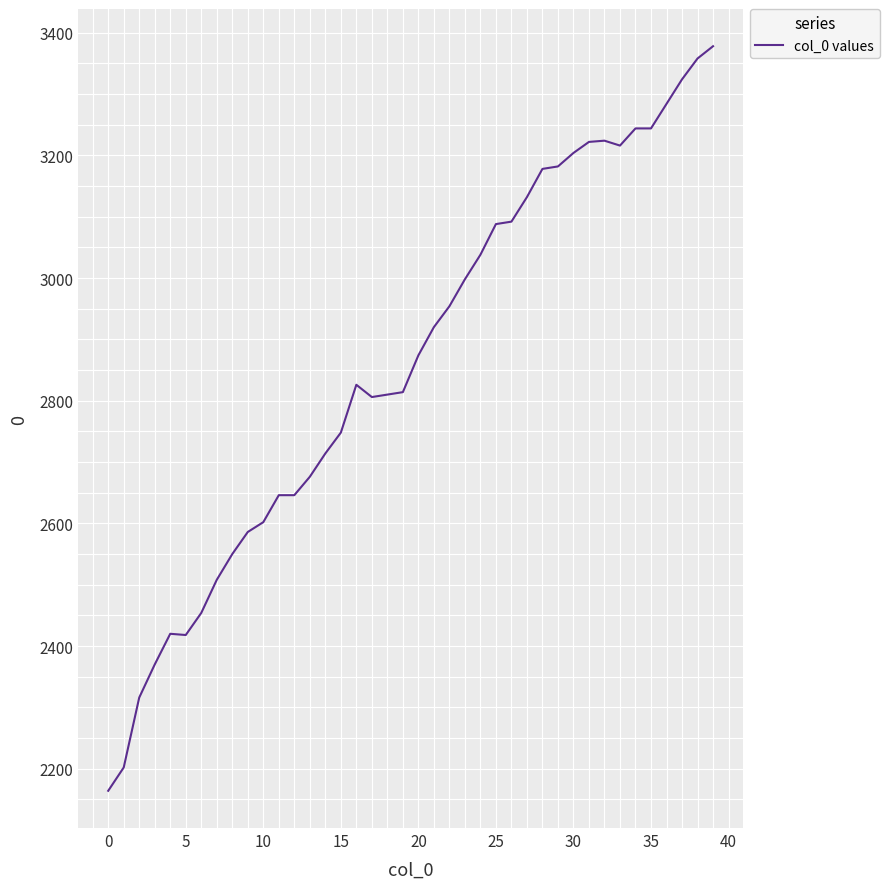

What is the maximum value shown in the chart?

3378